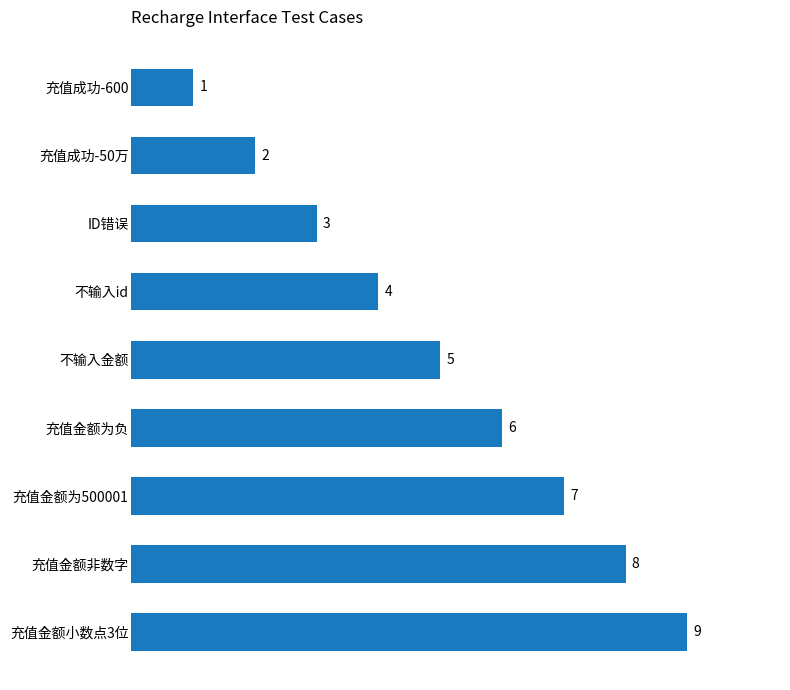

Are the bars grouped side by side (vs. stacked)?

No